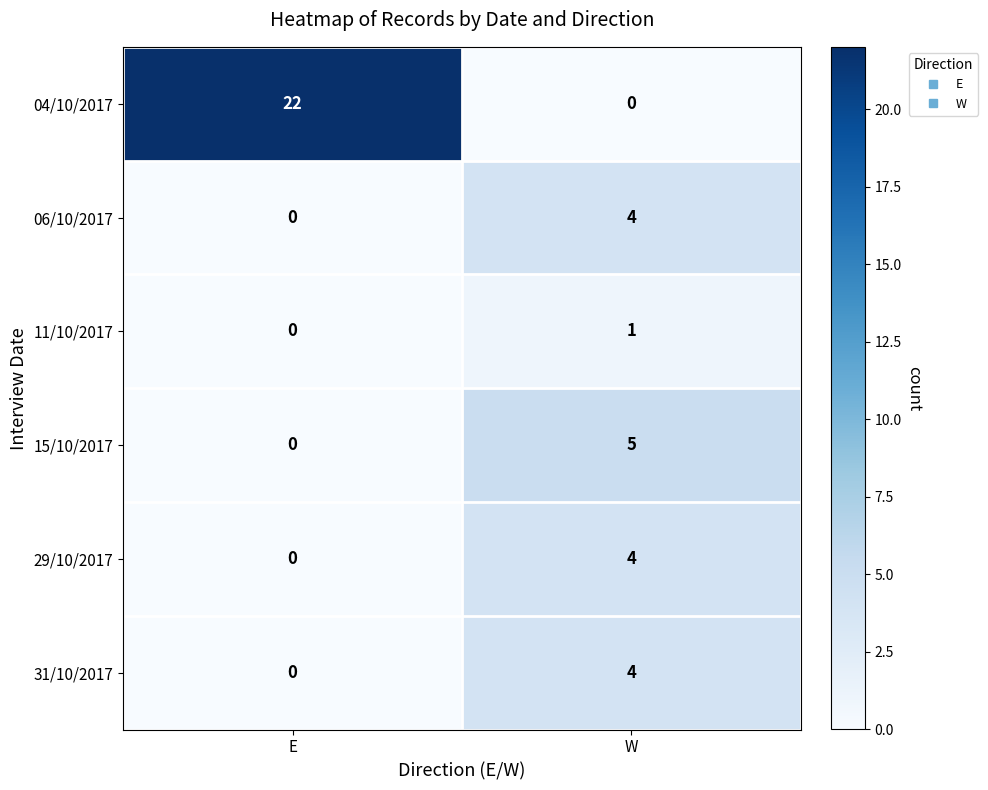

Which category has the lowest value in the 11/10/2017 series?

E